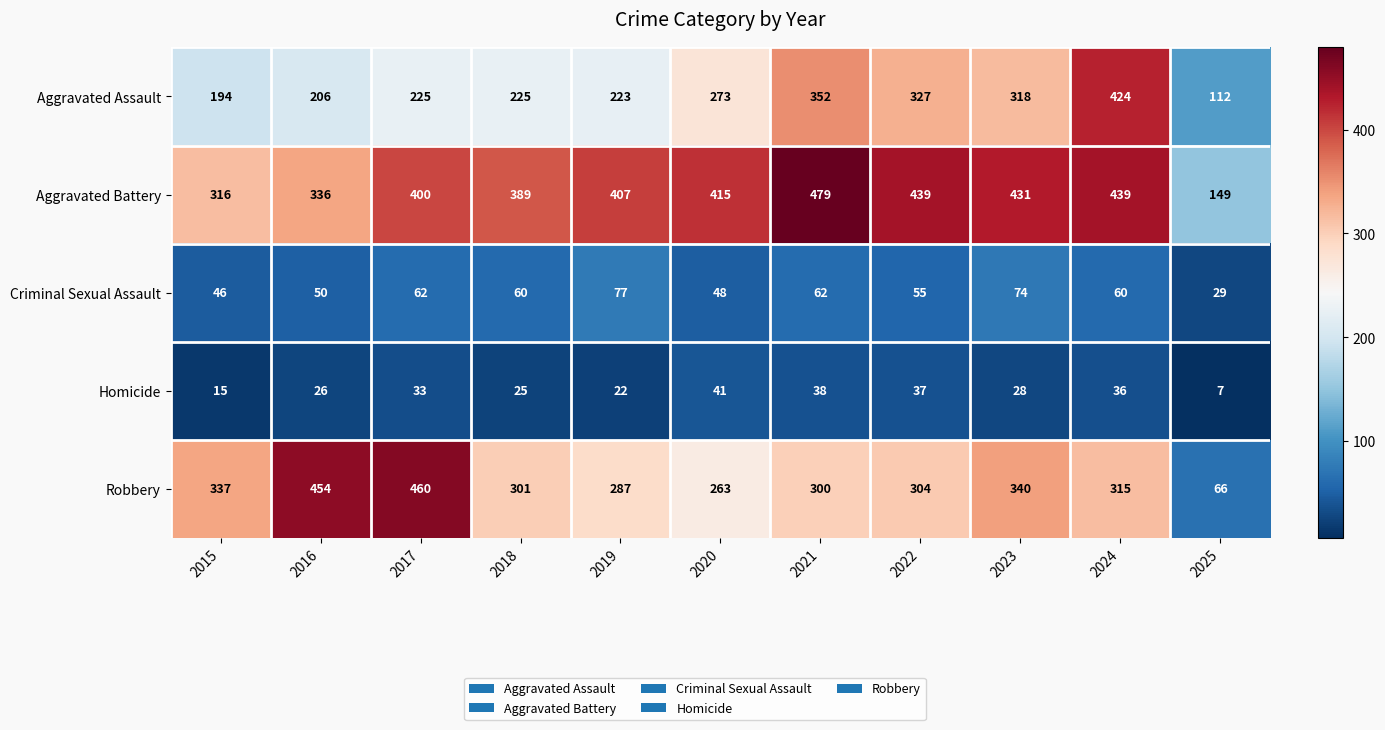

Which series has the largest total across all categories?

Aggravated Battery